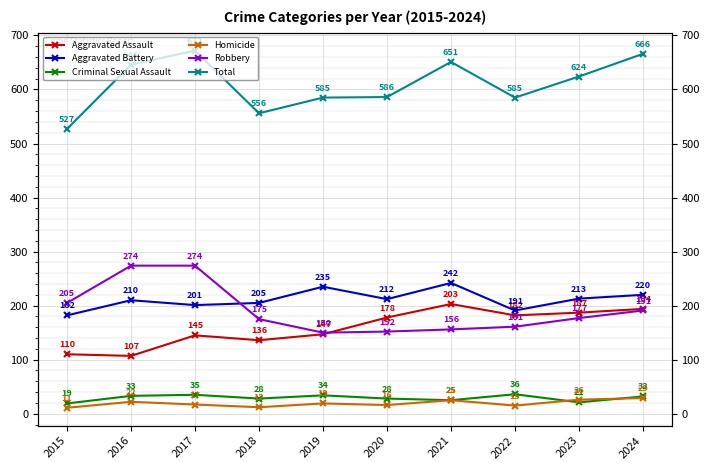

List the labels in order of Aggravated Assault value, largest first.

2021, 2024, 2023, 2022, 2020, 2019, 2017, 2018, 2015, 2016